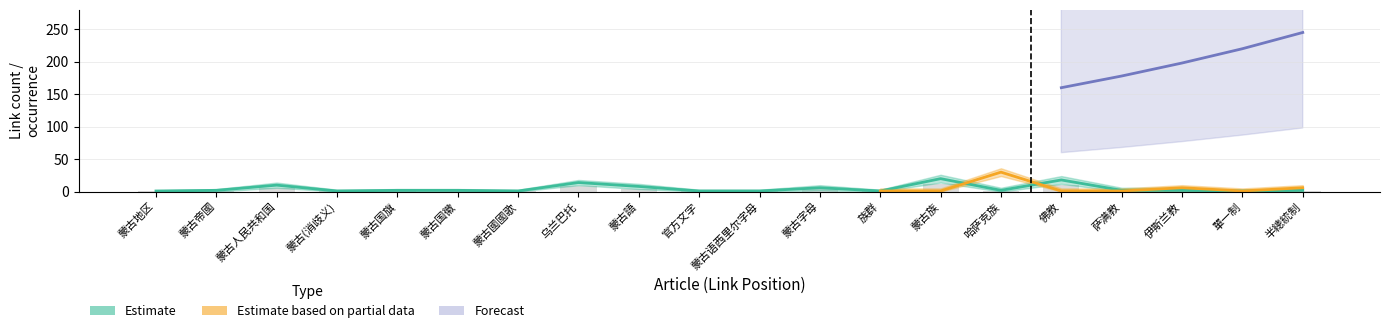

What are all the series names shown in the legend?

Estimate, Estimate based on partial data, Forecast